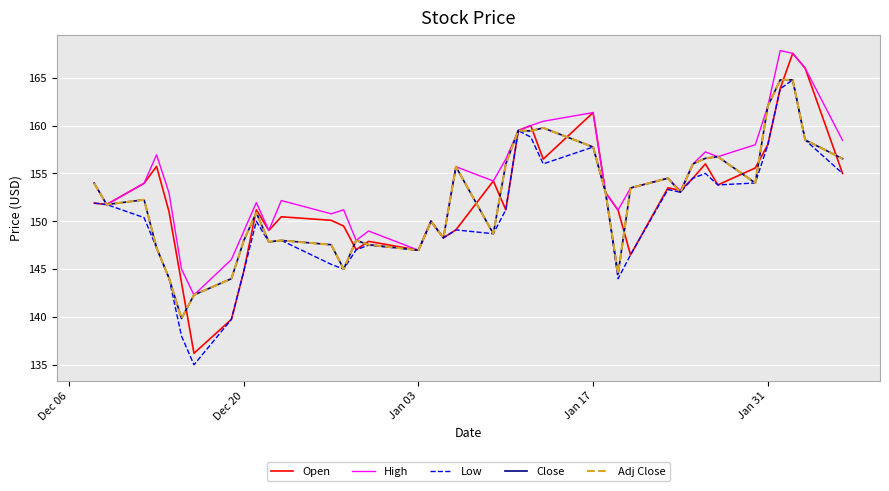

True or false: Low and Adj Close intersect in this chart.

False